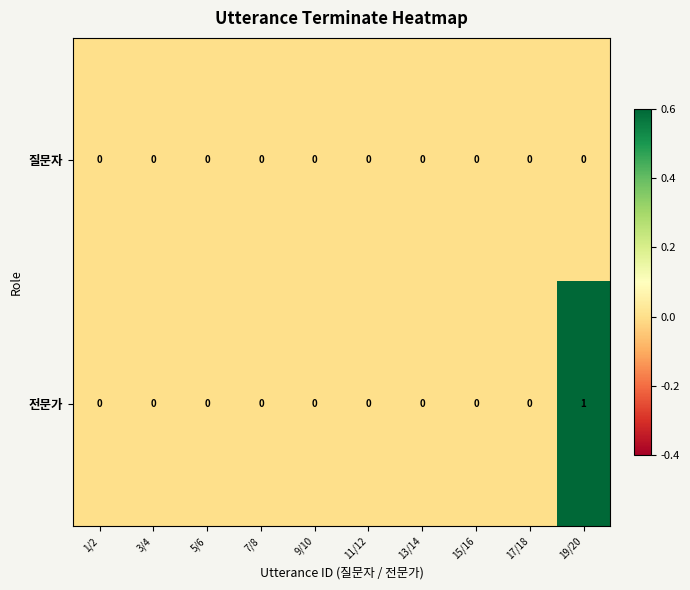

Which category has the highest value across all series?

19/20